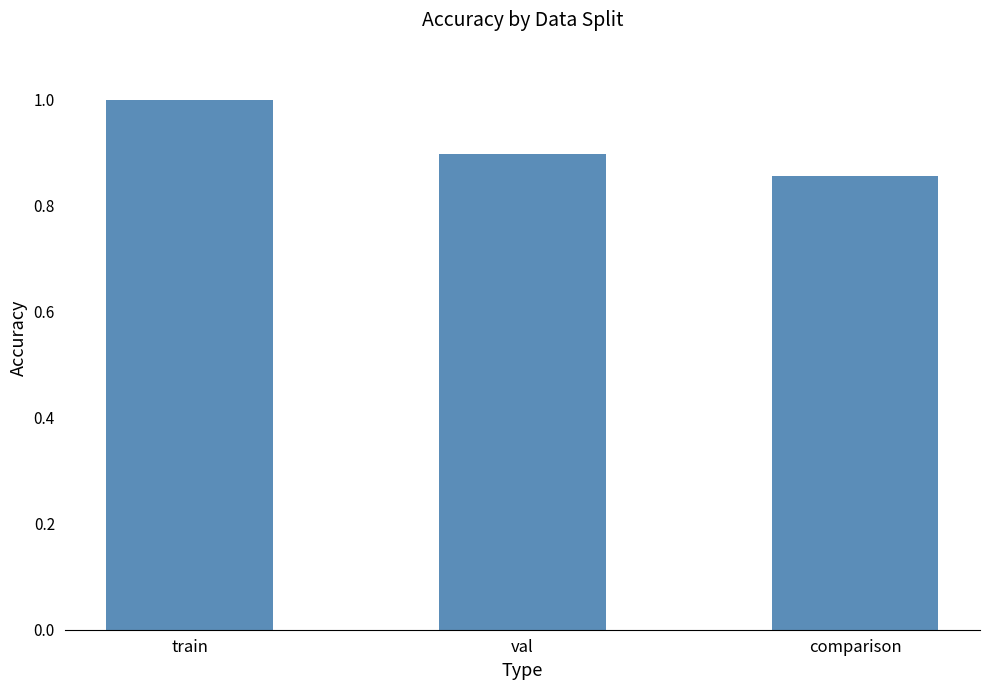

Does the chart contain any negative values?

No